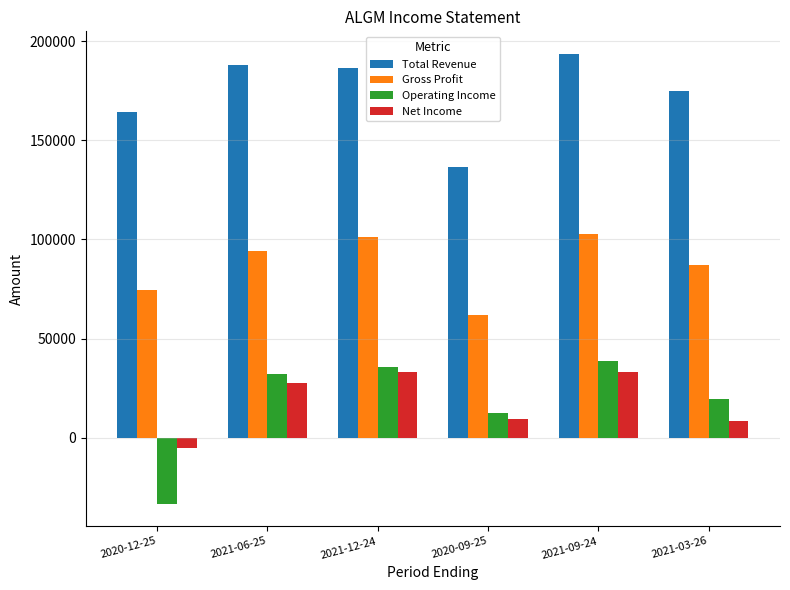

What is the difference between the highest and lowest values at 2020-12-25?

197700